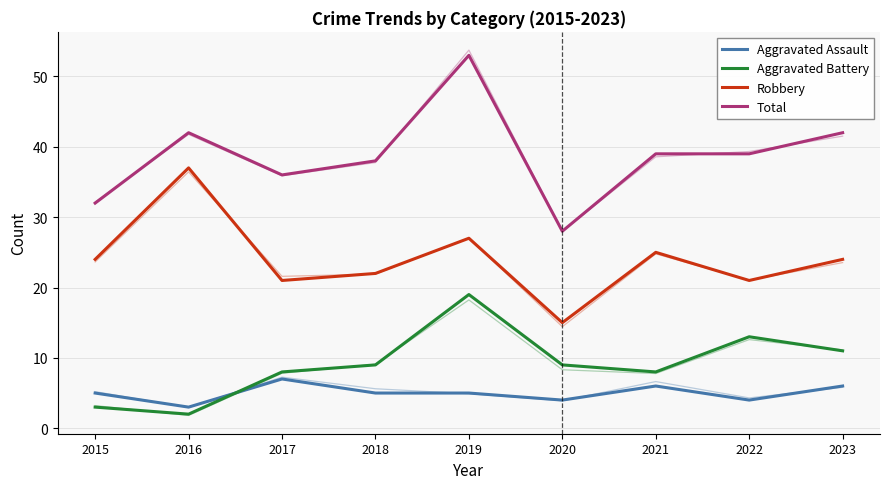

What is the value of the Total point at the 3rd from the left?

36